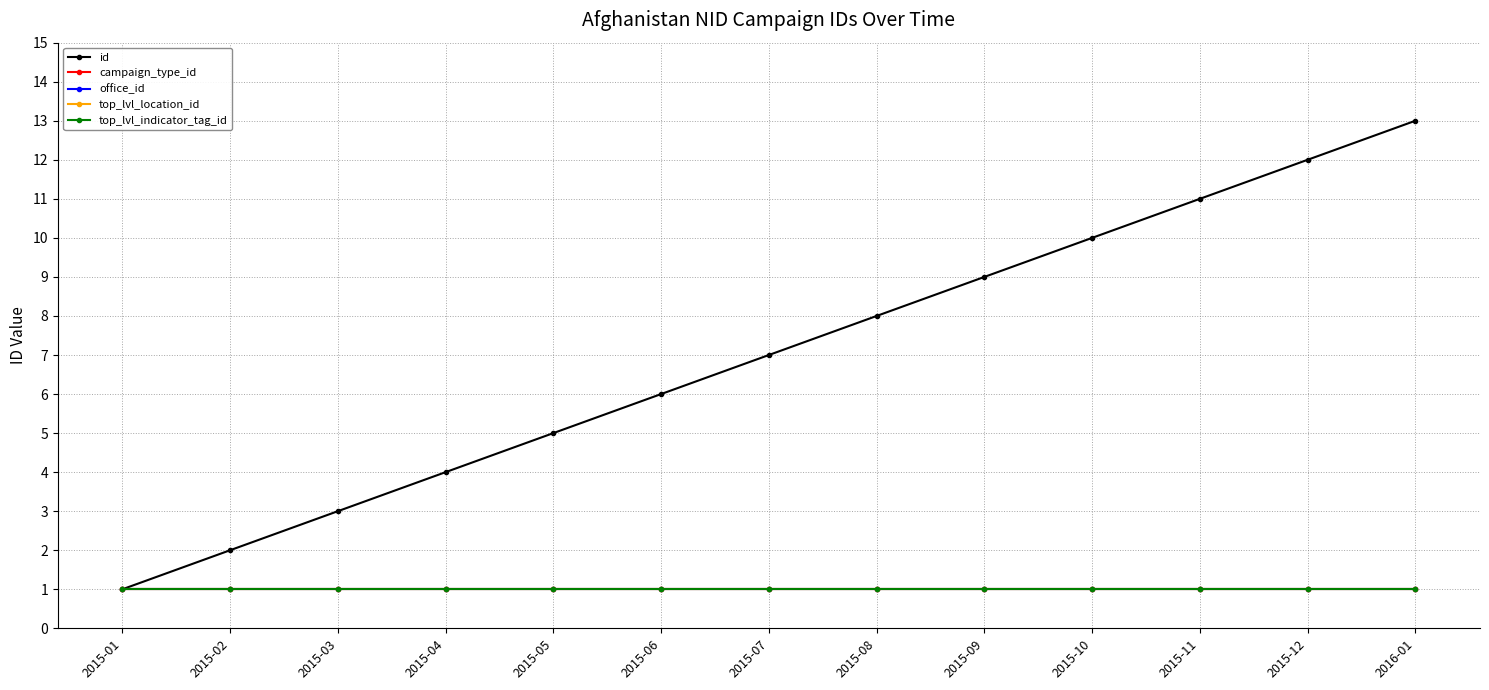

Is this an area chart (filled region under the line)?

No